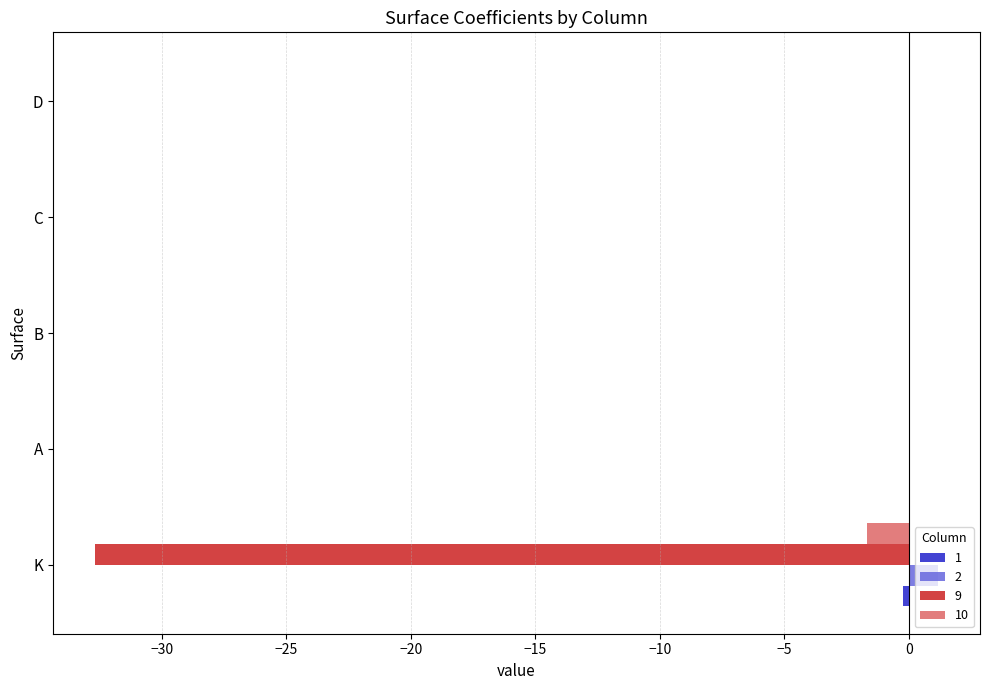

Is the value of 2 at K greater than the value of 9 at B?

Yes